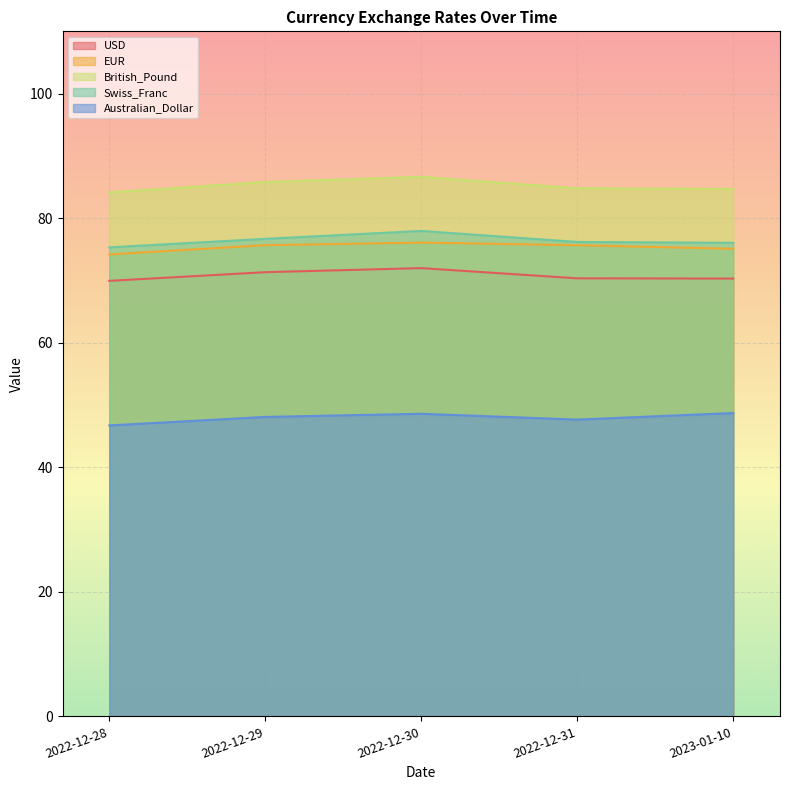

Where is the first local maximum for Swiss_Franc?

2022-12-30